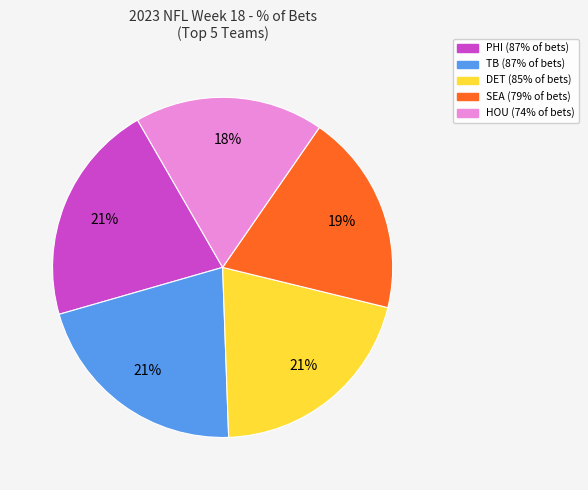

To the nearest percent, what is the difference between the largest and smallest slice percentages?

3%